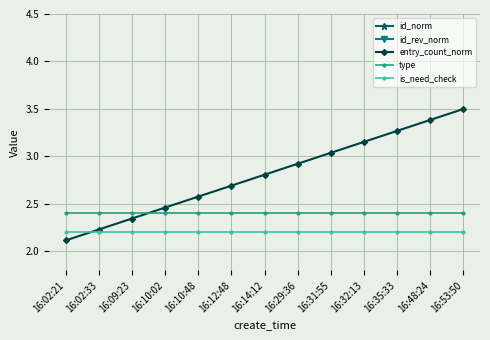

What is the sum of the type values at 16:14:12 and 16:31:55?

4.8